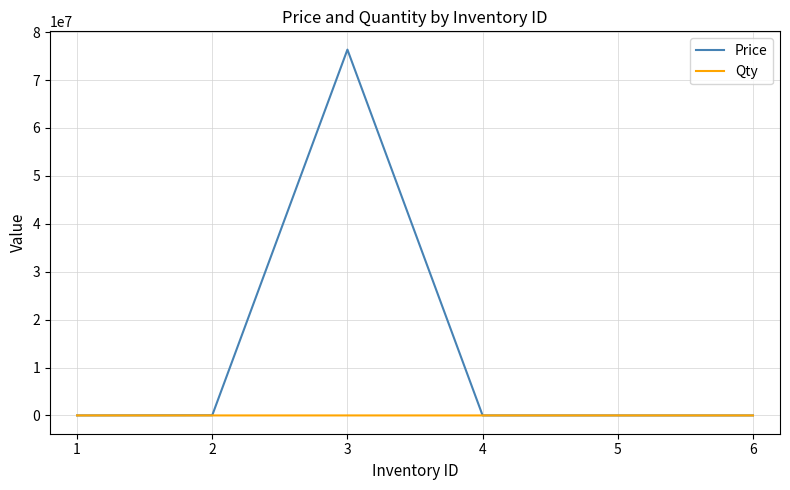

At how many categories does at least one series exceed 37189143?

1